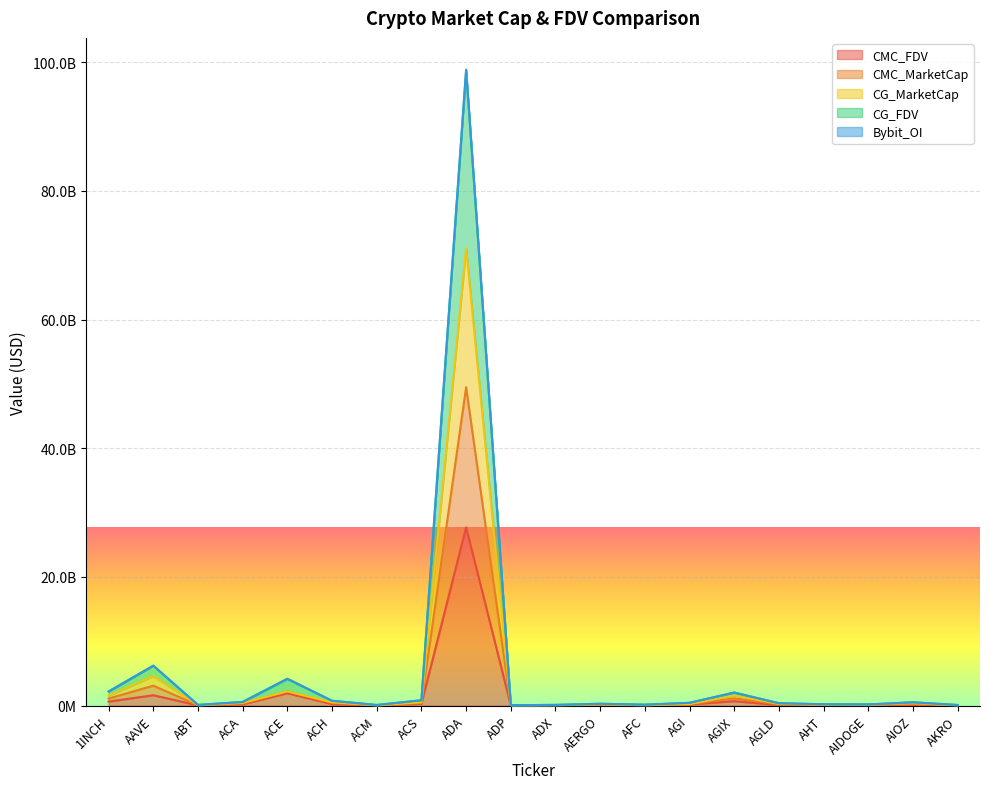

At which category does CG_FDV reach its first local peak?

AAVE